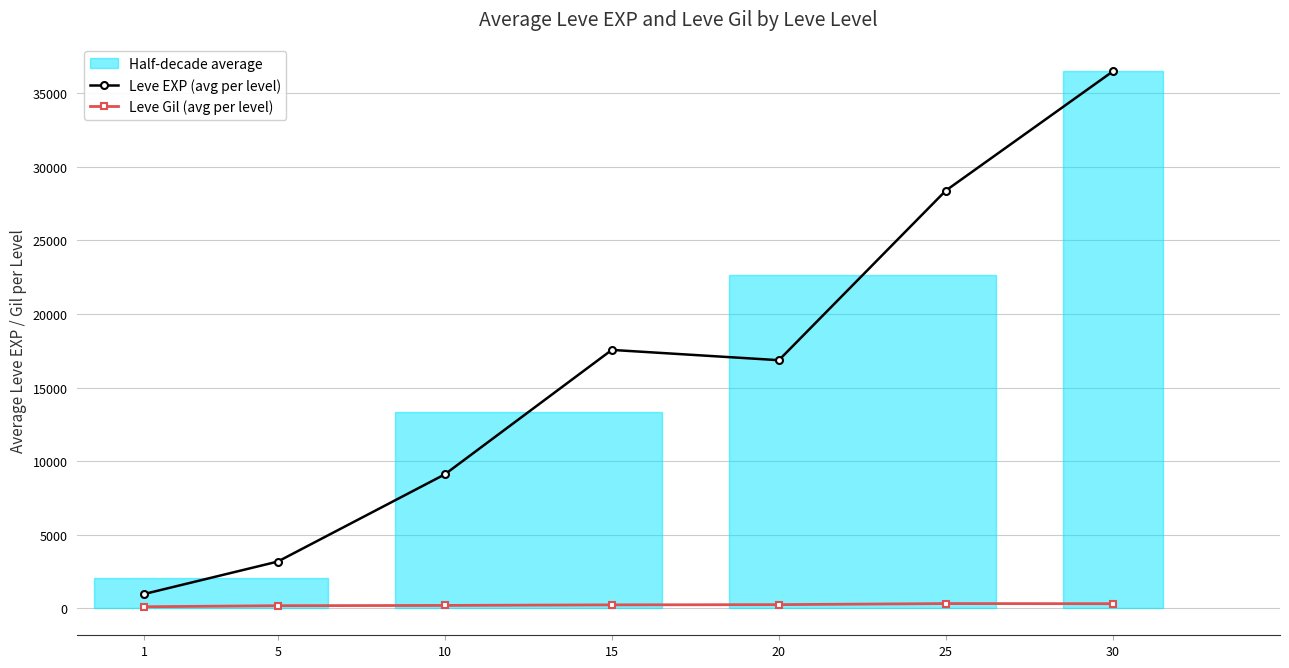

Is the value of Leve Gil (avg per level) at 1 greater than the value of Leve EXP (avg per level) at 20?

No